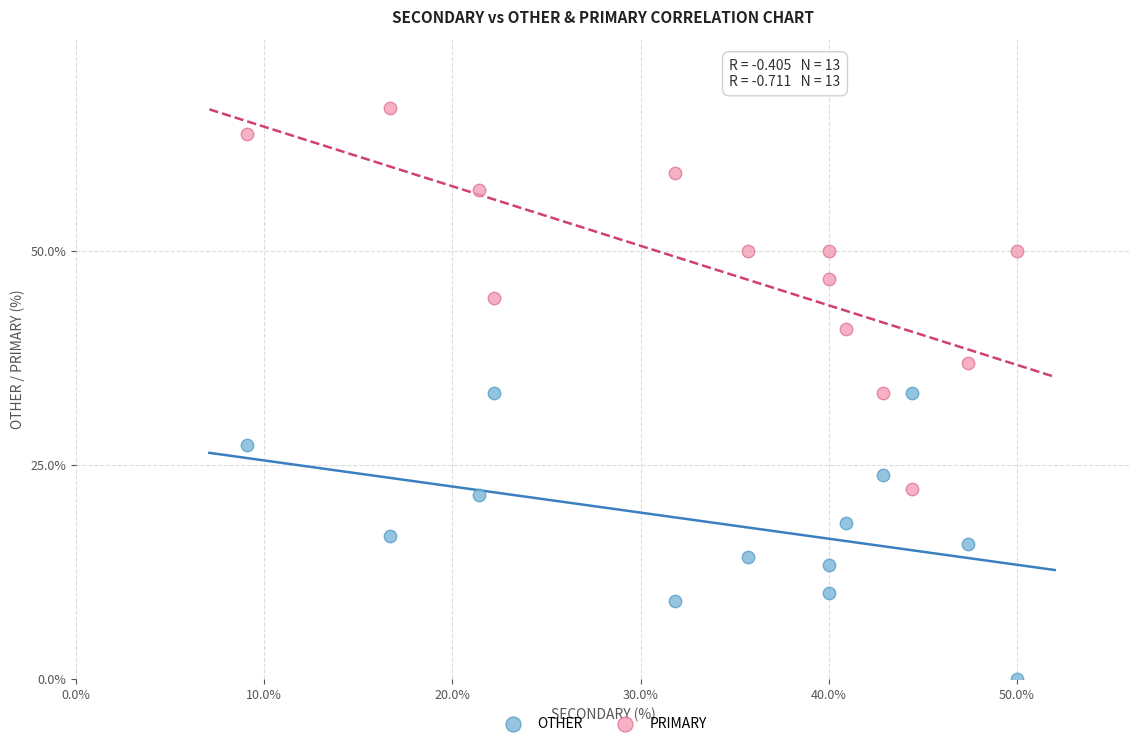

Which series has the widest spread of Y values?

PRIMARY